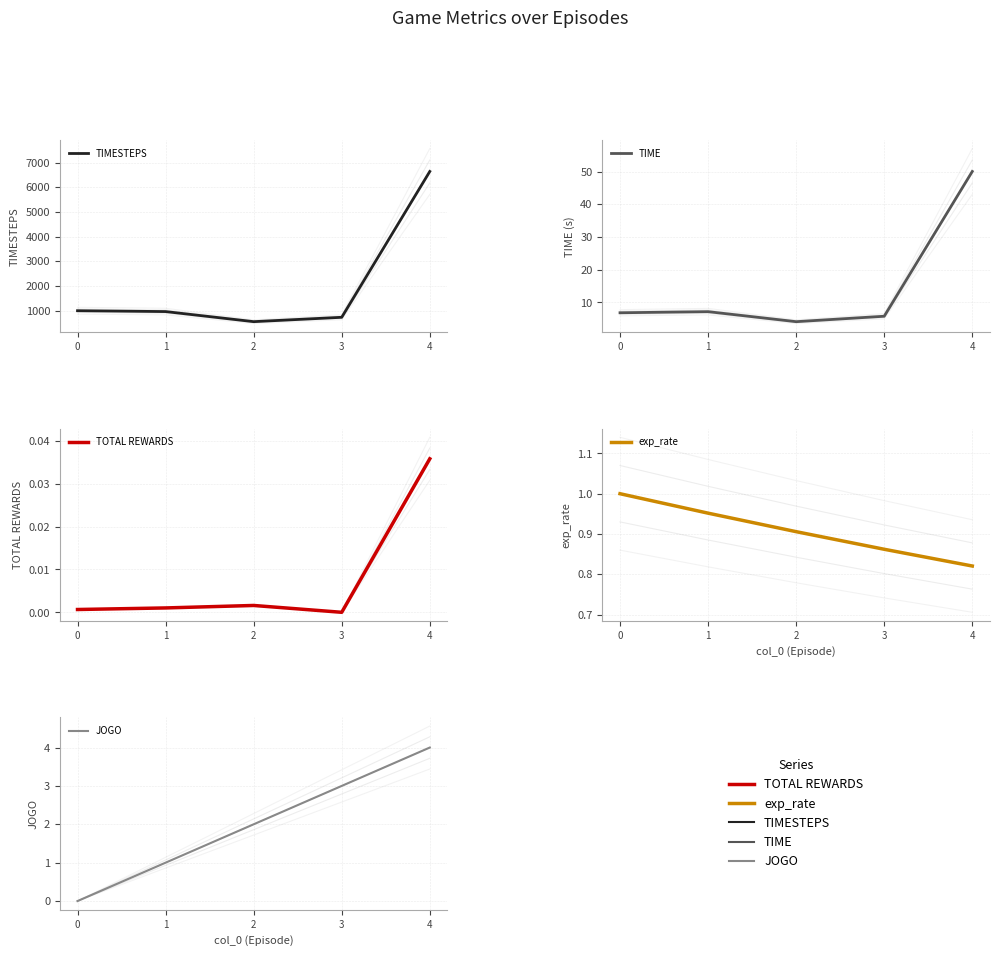

True or false: TIME and JOGO intersect in this chart.

False